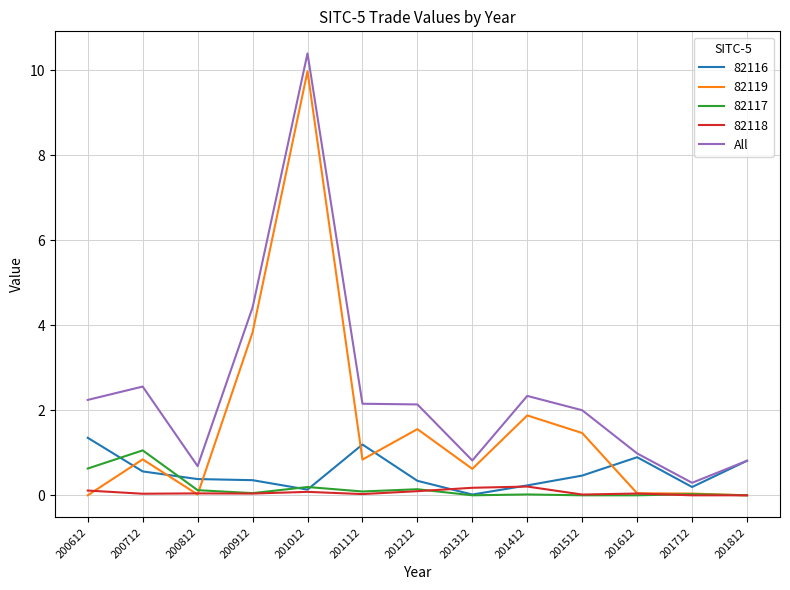

How many distinct data groups are displayed?

5